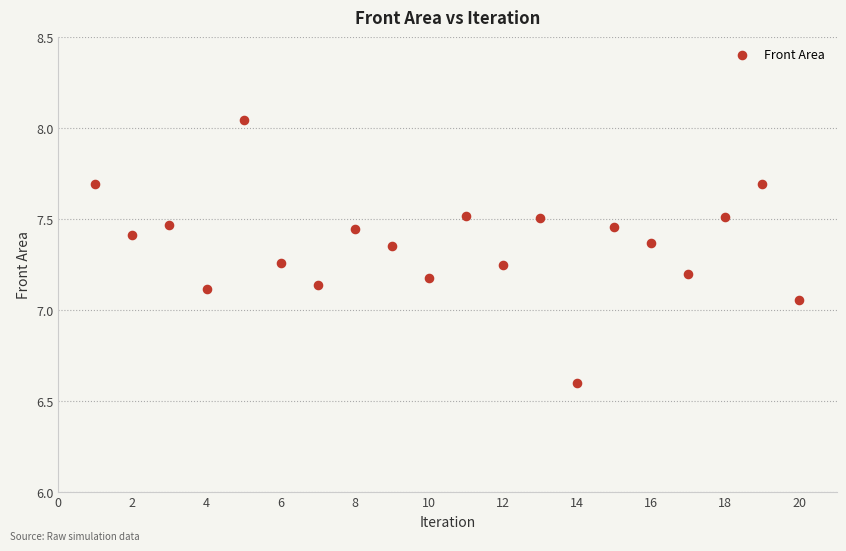

What is the range of Y values (max minus min)?

1.4